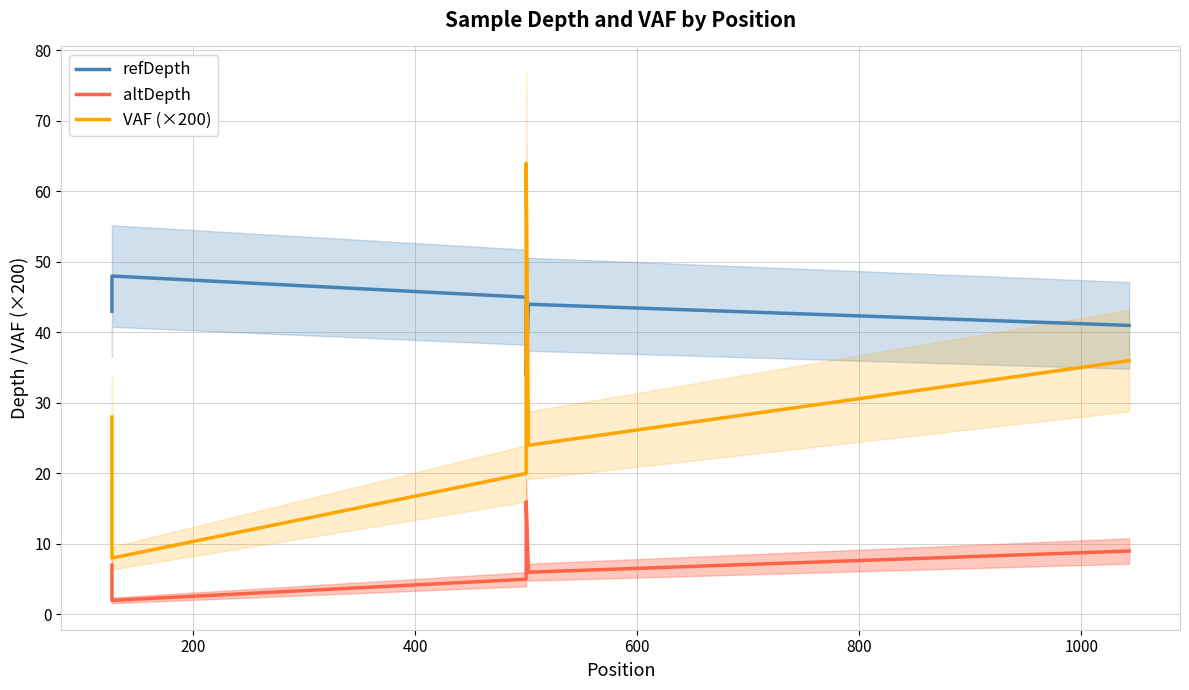

Does the chart display data point markers on the line(s)?

No